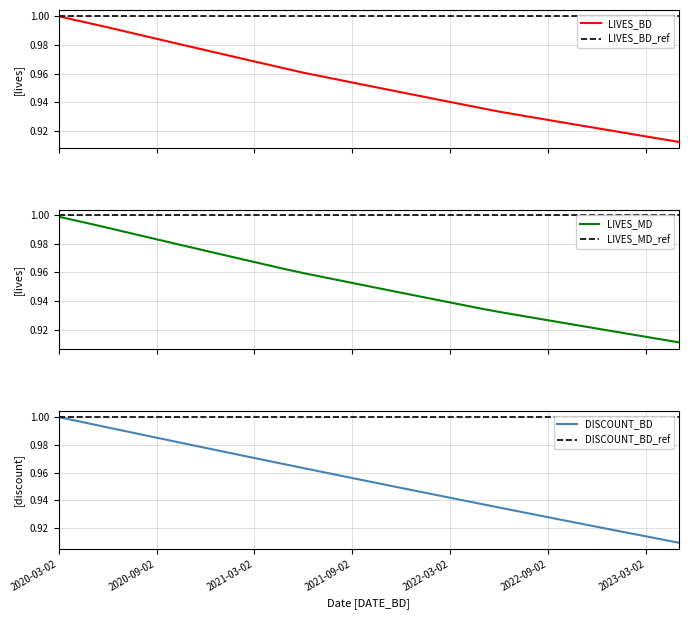

What is the difference between the second highest and minimum values in the LIVES_MD series?

0.1